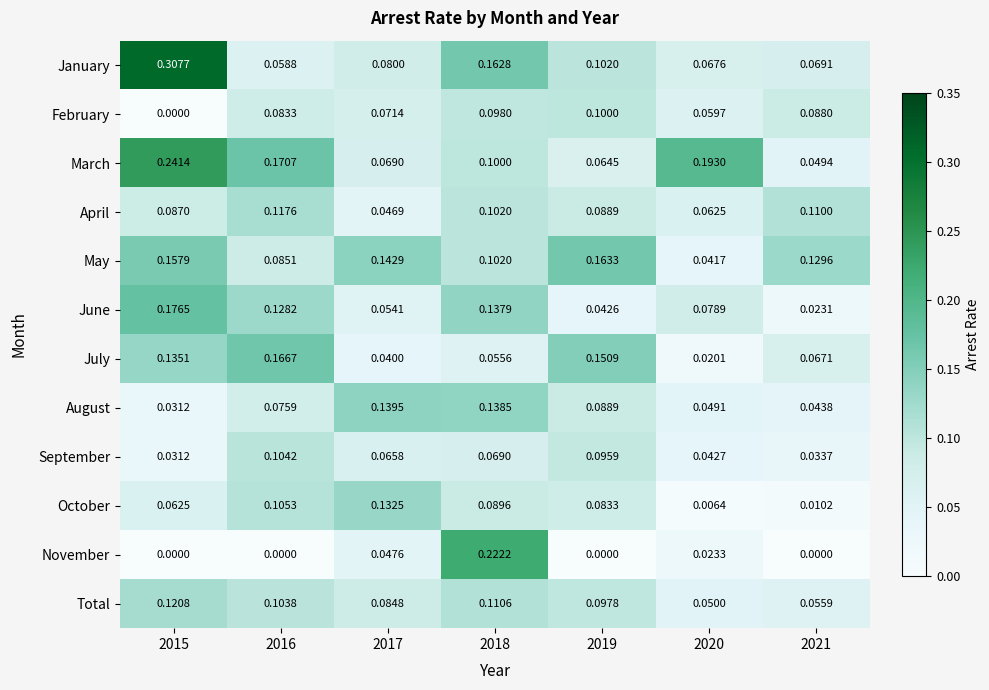

Rank the series by their maximum value, from highest to lowest.

January, March, November, June, July, May, August, October, Total, April, September, February